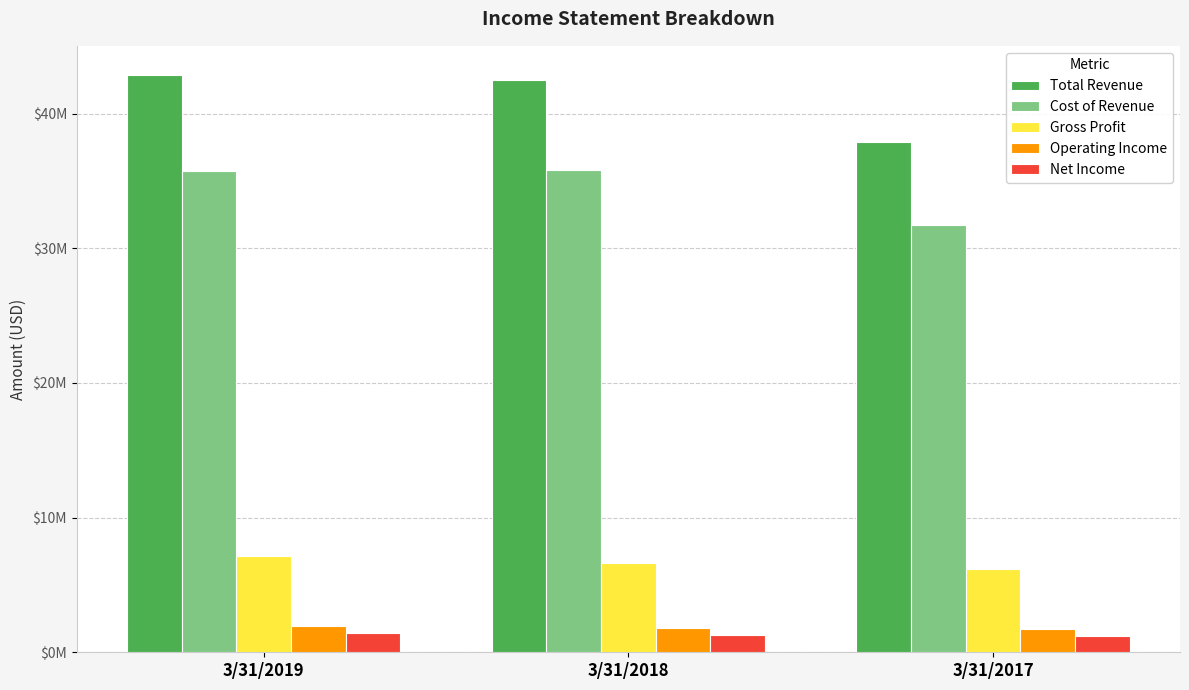

Are the bars grouped side by side (vs. stacked)?

Yes